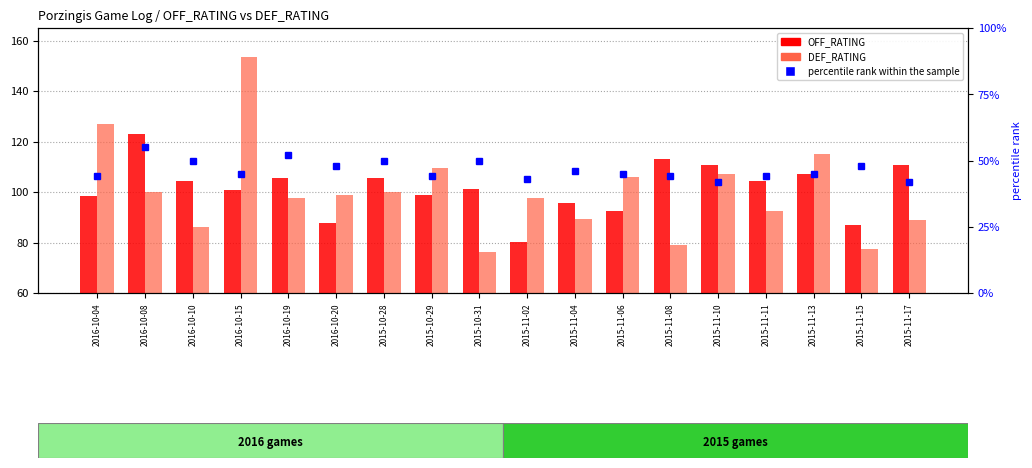

Which series has the largest total across all categories?

OFF_RATING